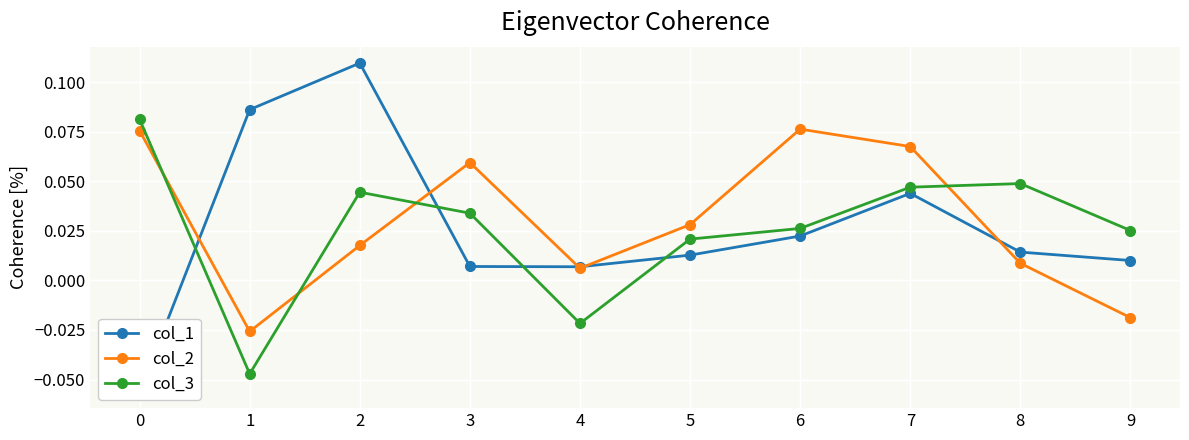

Where is col_2 nearest to the value 0?

4